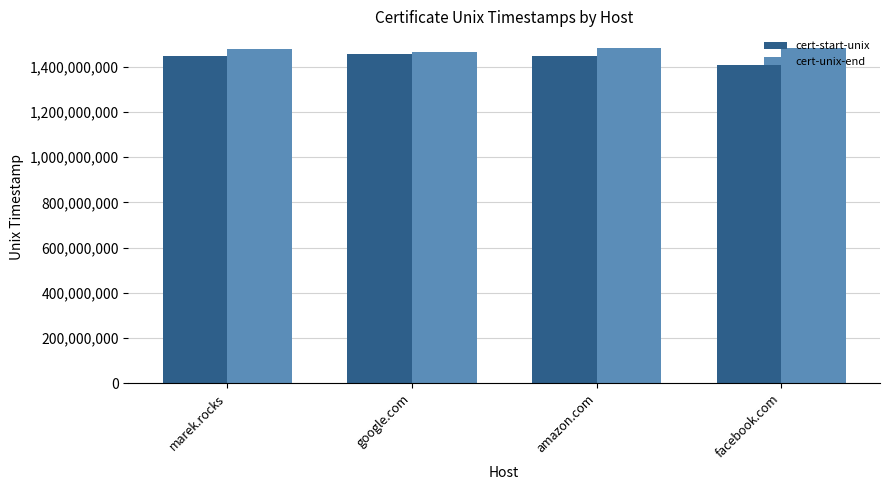

What is the minimum value for cert-unix-end?

1465404000